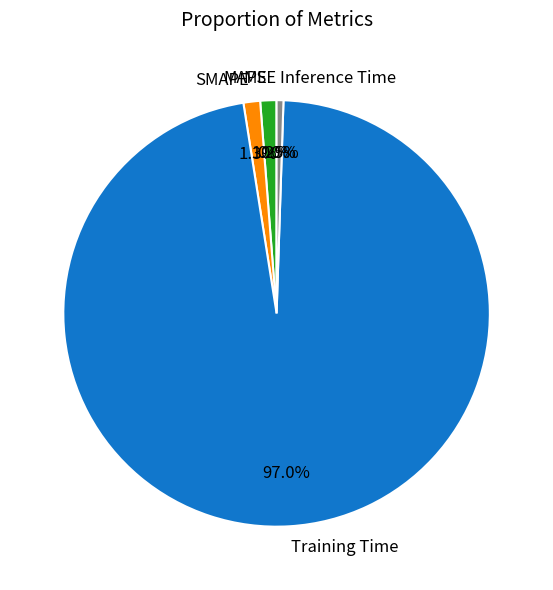

Which slice is the largest?

Training Time